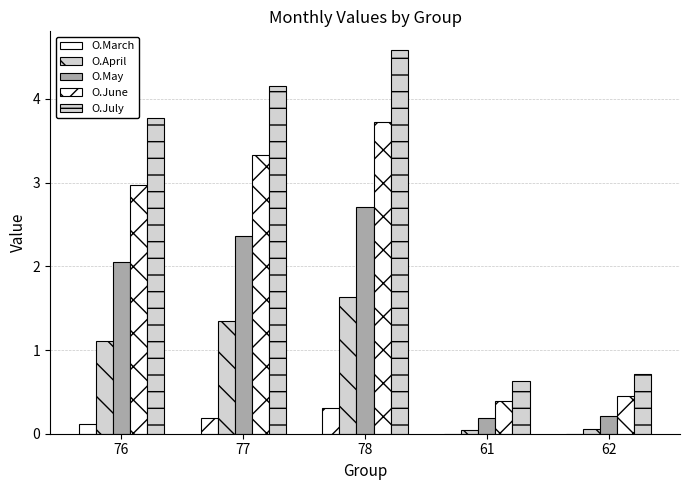

What is the difference between the O.April values at 62 and 77?

1.3